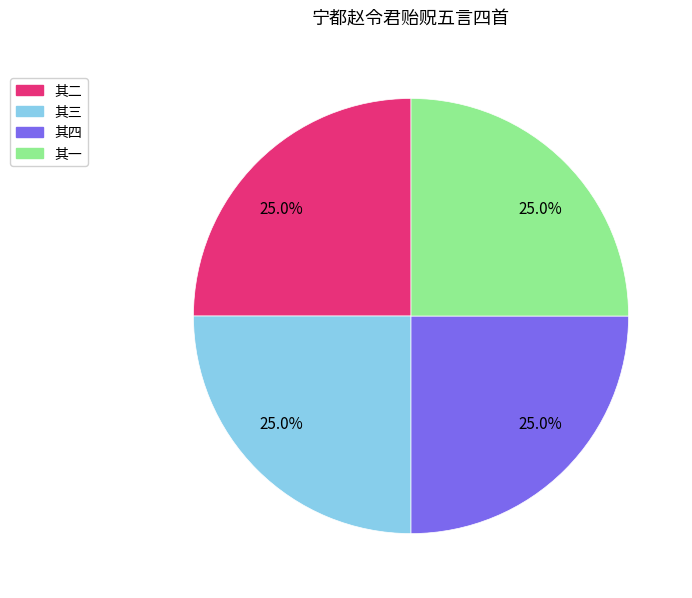

True or false: 其一 accounts for 19% of the total.

False